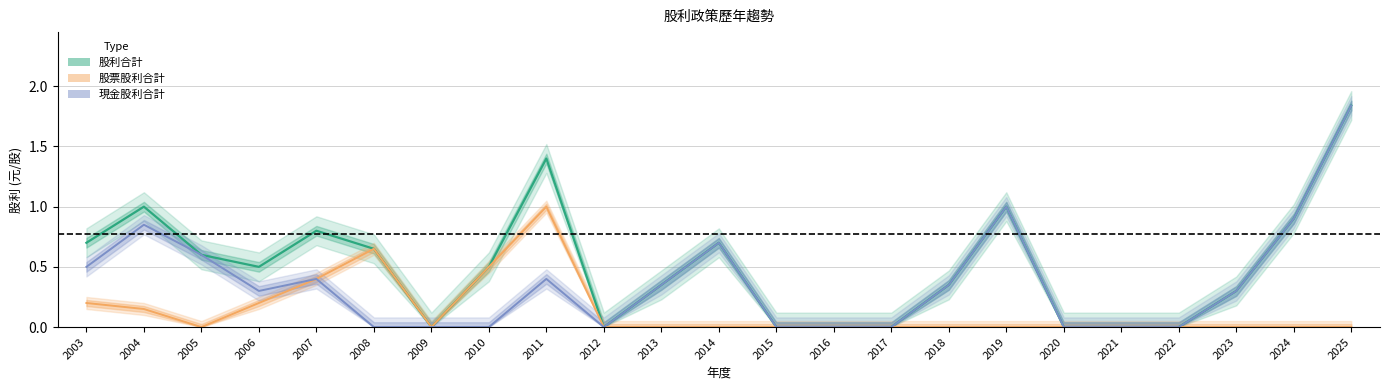

At 2017, list the series in order from largest to smallest.

股利合計, 股票股利合計, 現金股利合計